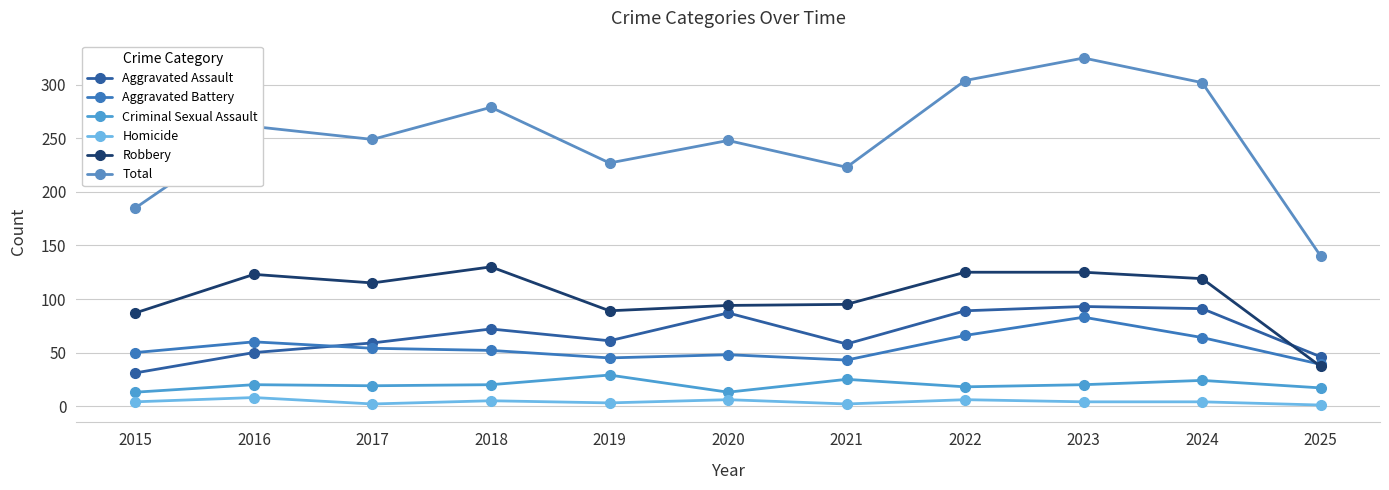

What is the maximum value for Homicide?

8